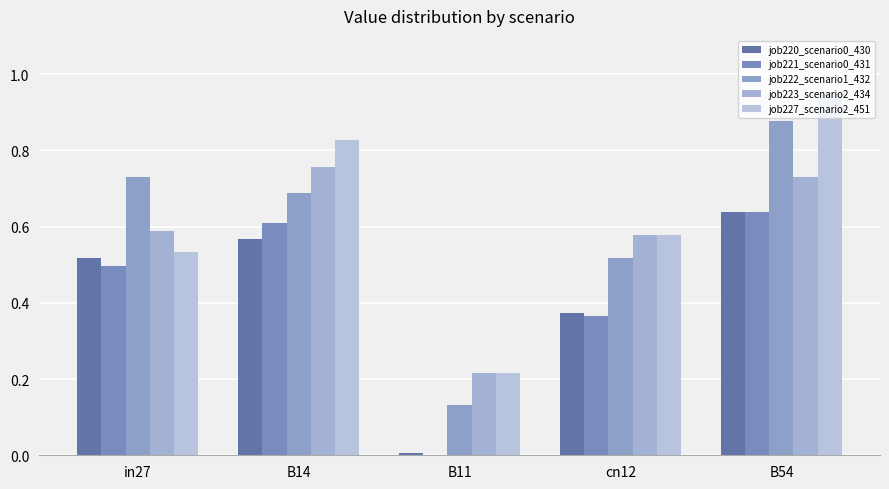

What is the average value of the job227_scenario2_451 series?

0.6